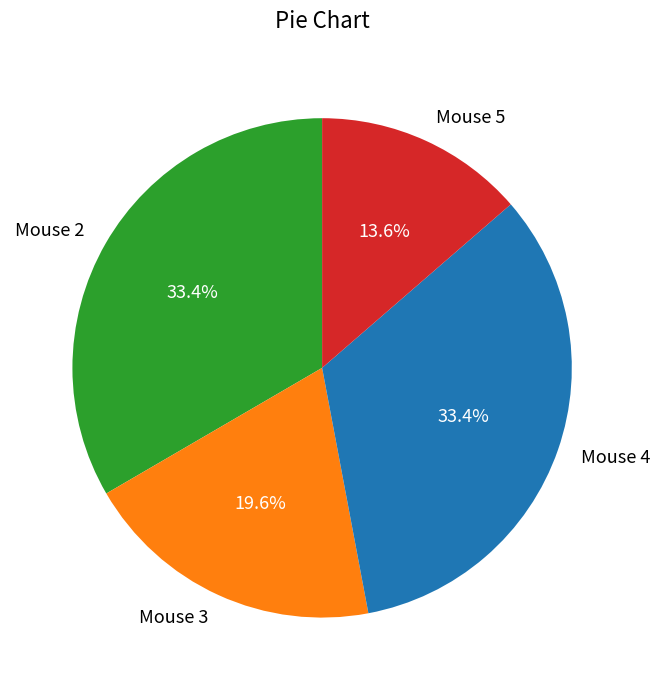

What percentage is the Mouse 4 slice, to the nearest percent?

33%